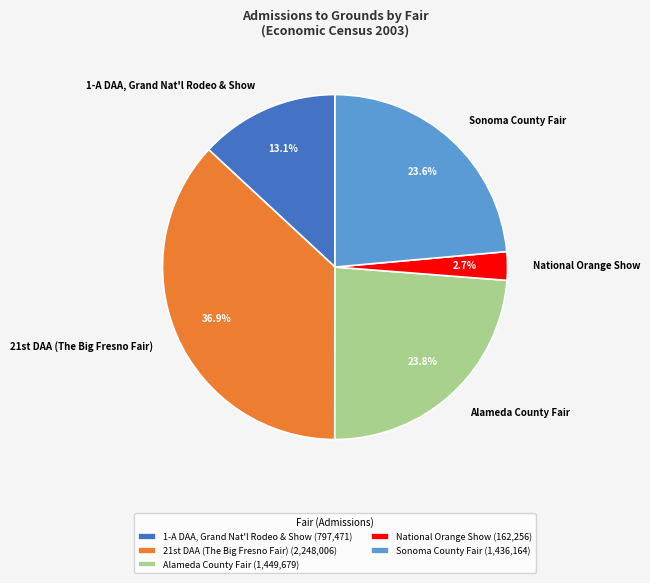

Is there a majority slice in this chart?

No